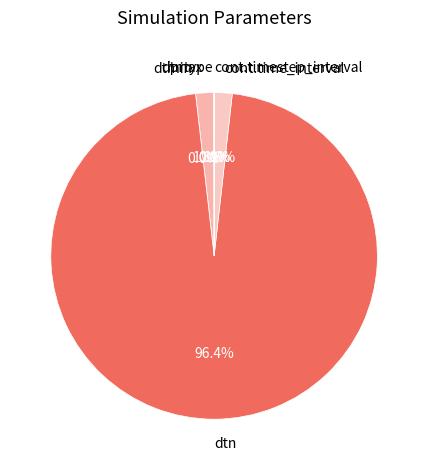

The cont.time_interval slice represents 2% of the pie. True or false?

True